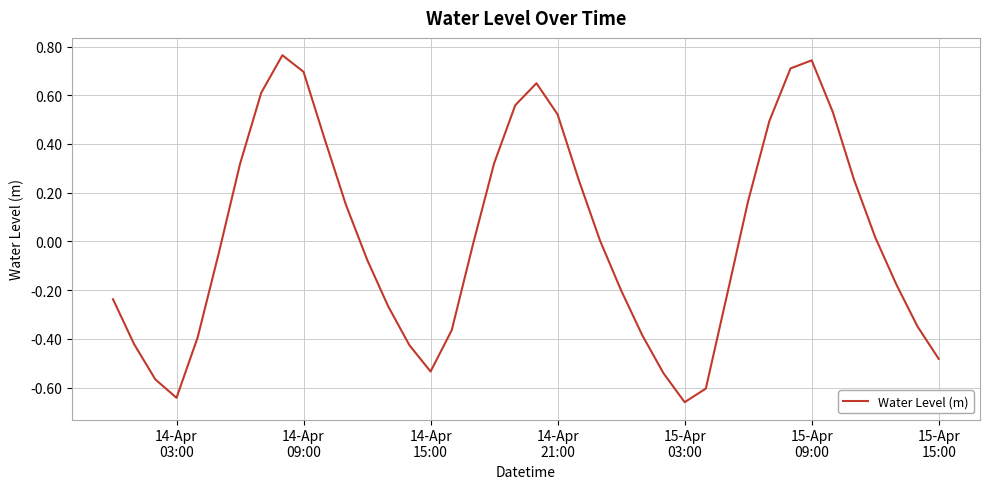

How many lines are shown in the chart?

1